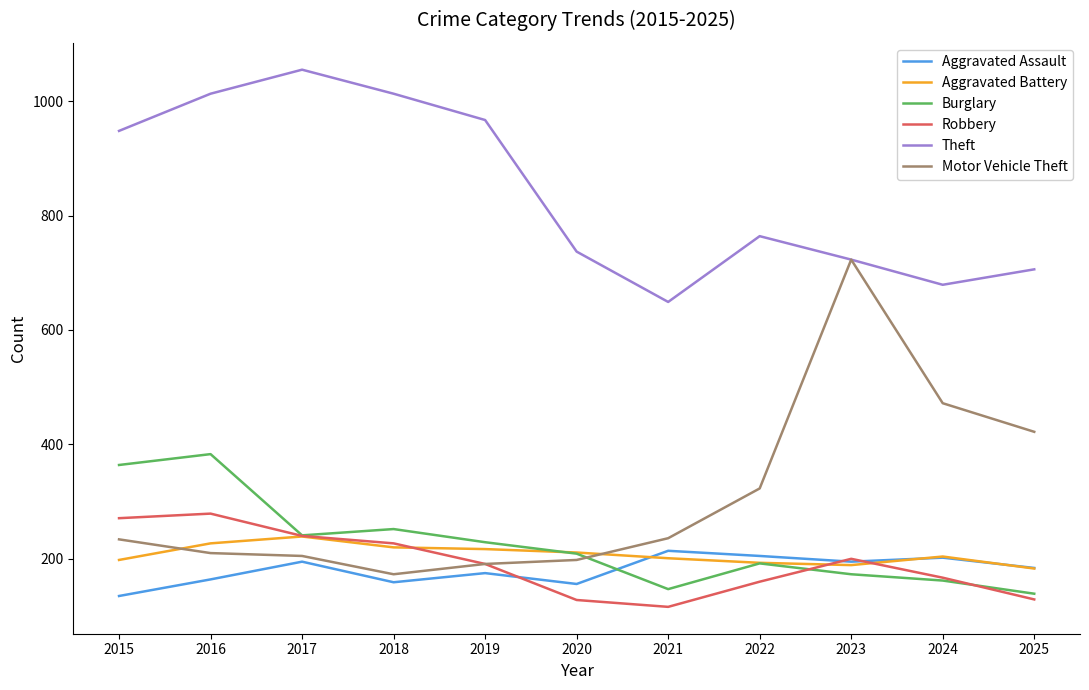

What is the difference between the highest and lowest values at 2021?

533